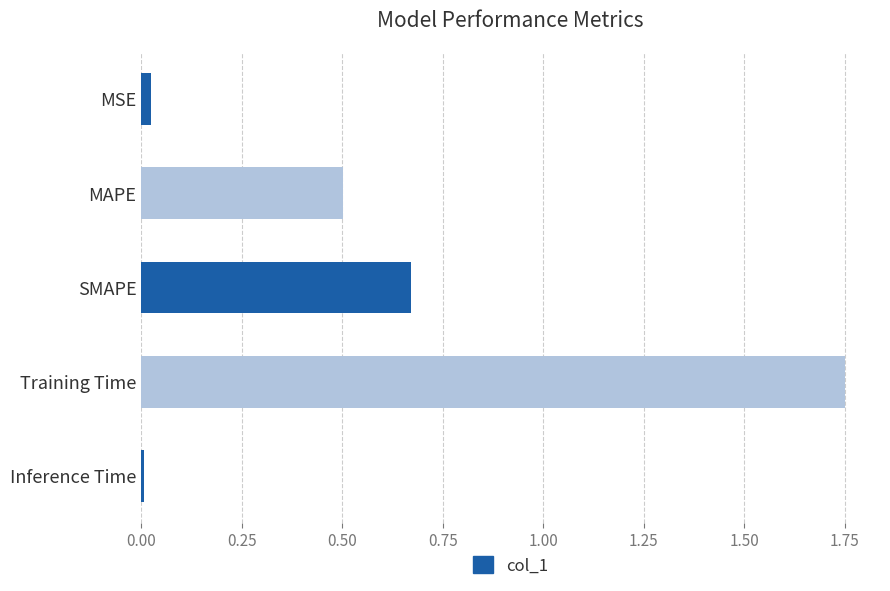

What is the difference between the maximum and minimum values?

1.7